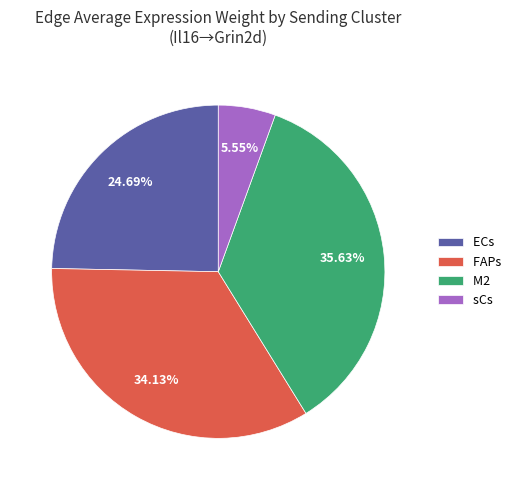

Does ECs account for over 50% of the chart?

No